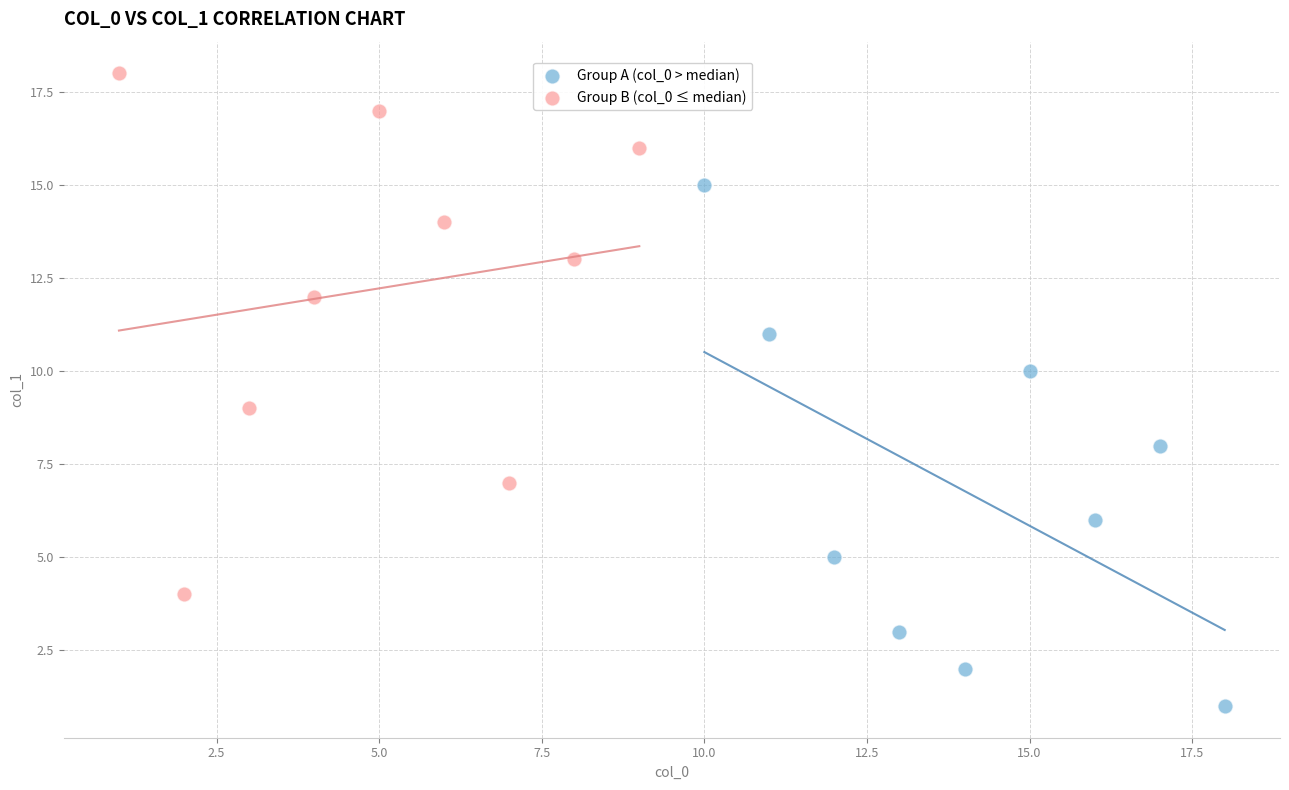

Which series reaches the minimum Y coordinate?

Group A (col_0 > median)